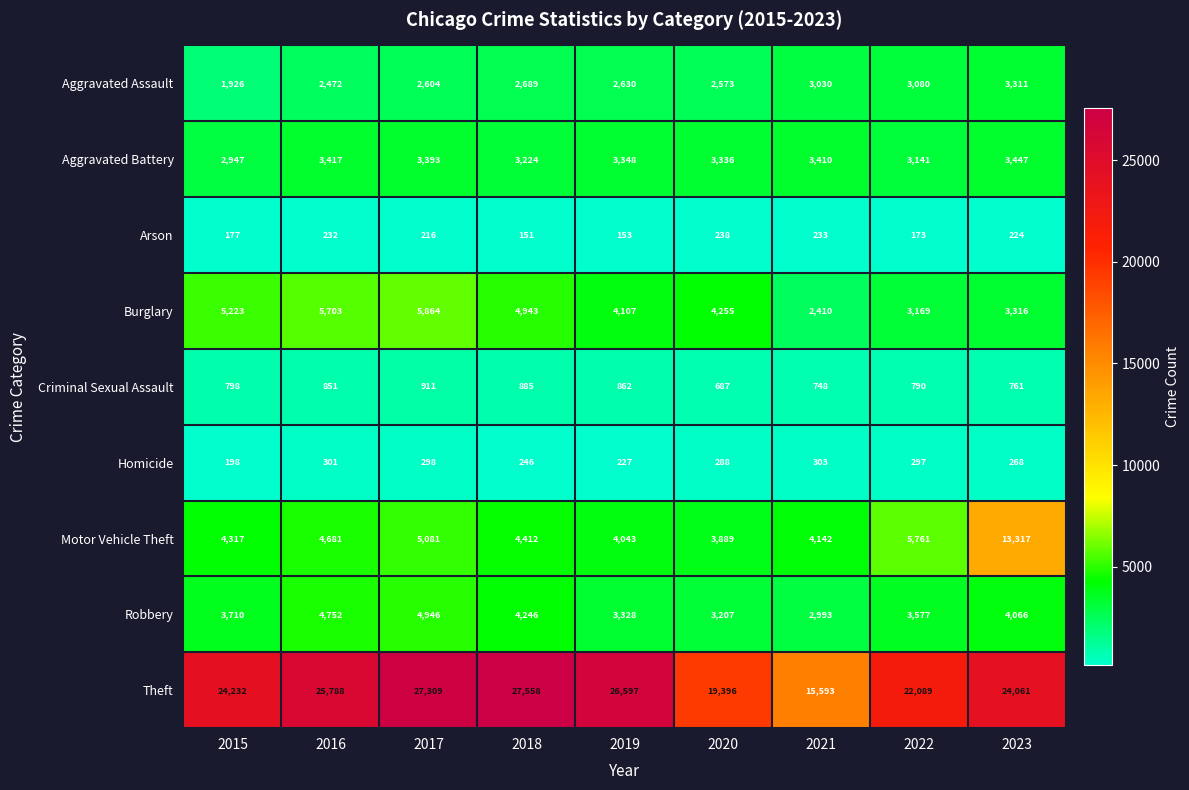

List the series in order of their peak value, lowest first.

Arson, Homicide, Criminal Sexual Assault, Aggravated Assault, Aggravated Battery, Robbery, Burglary, Motor Vehicle Theft, Theft